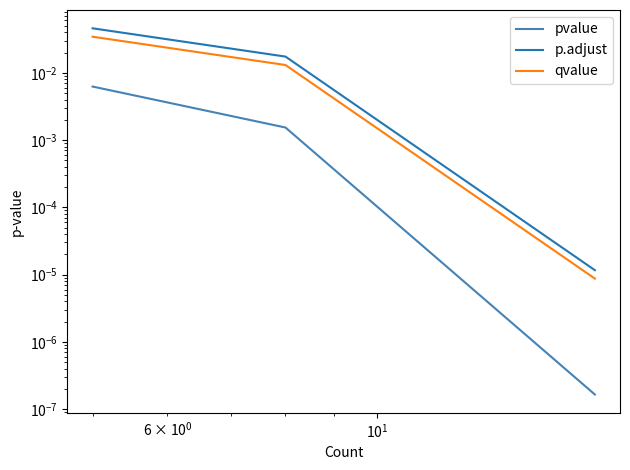

Rank the series by their average value, from lowest to highest.

pvalue, qvalue, p.adjust